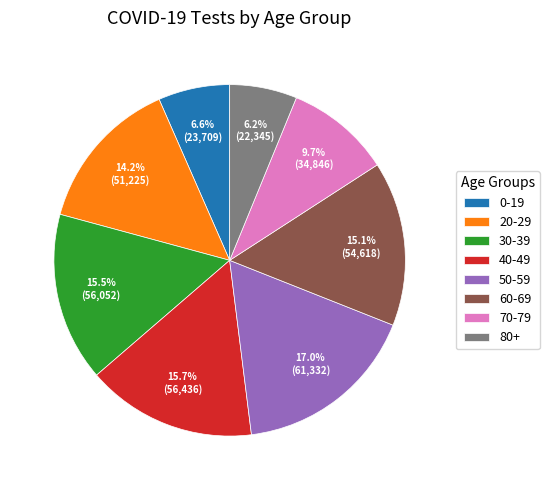

Does 0-19 account for over 50% of the chart?

No